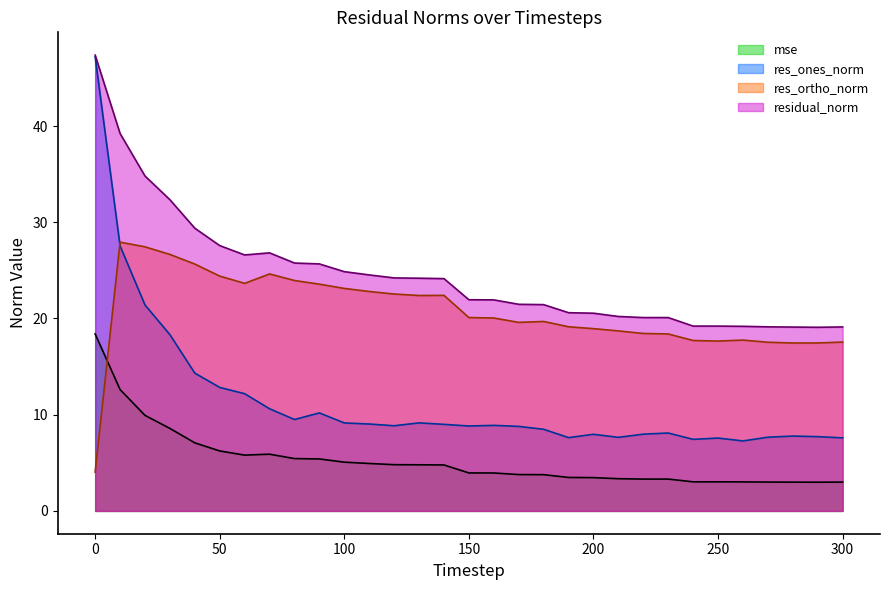

What is the difference between the highest and lowest values at 30?

23.8